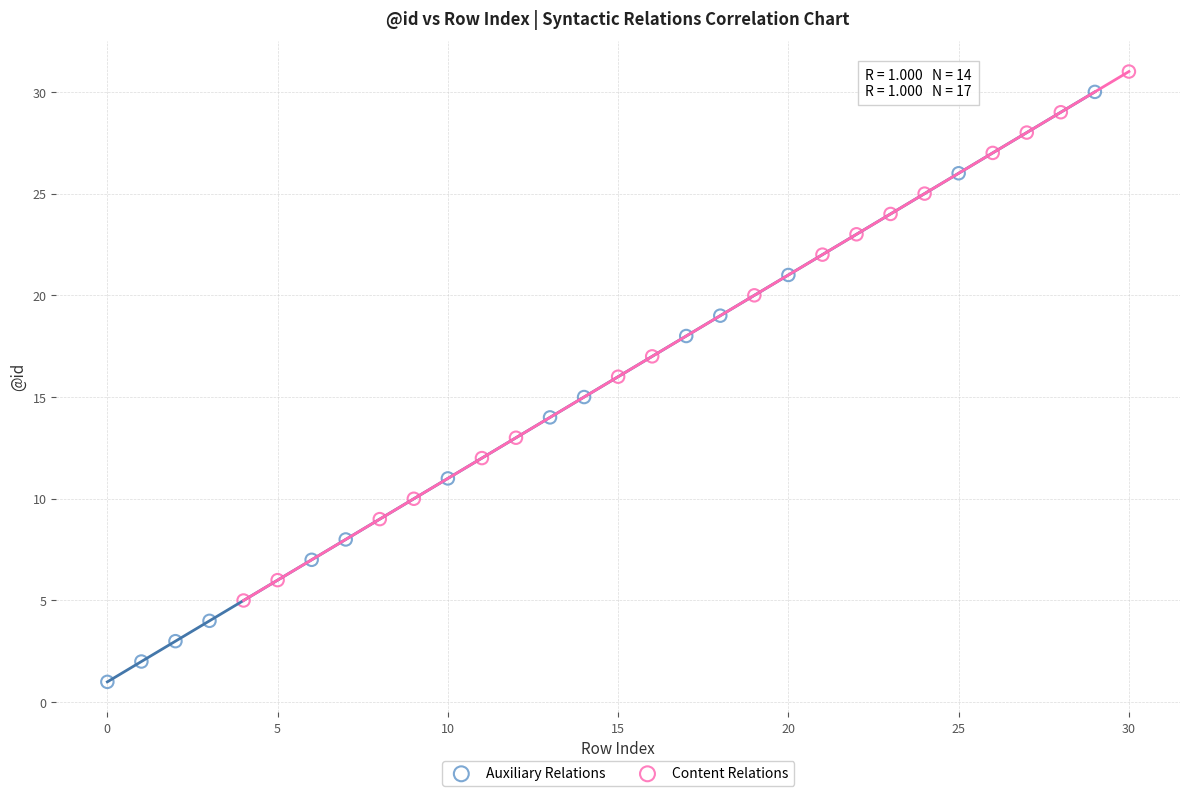

Which series has the largest Y range (max minus min)?

Auxiliary Relations